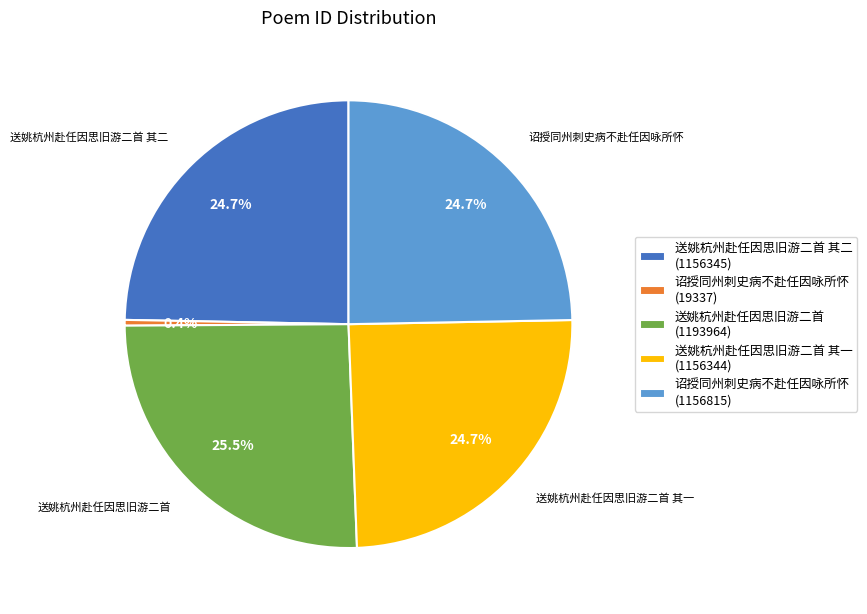

Does 送姚杭州赴任因思旧游二首 (1193964) account for over 50% of the chart?

No